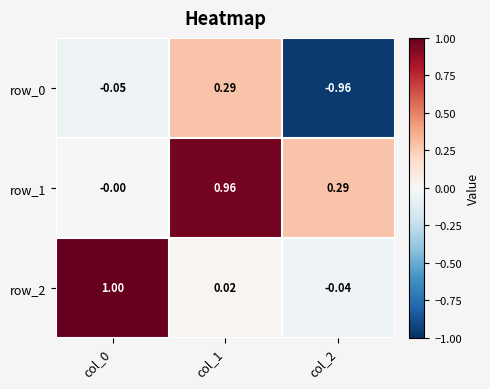

Is the value of row_1 at col_0 greater than the value of row_2 at col_1?

No